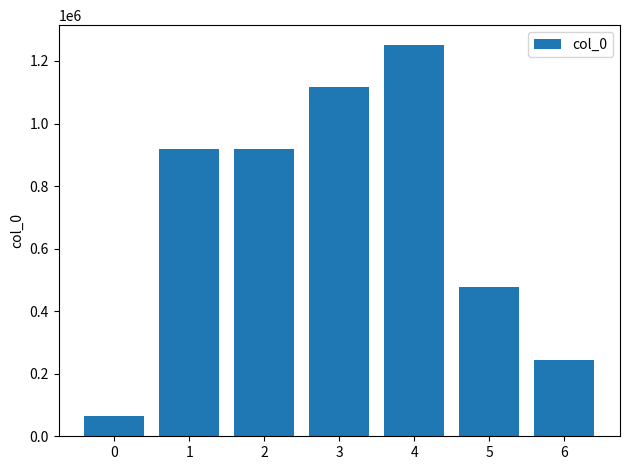

What is the difference between the second highest and second lowest values?

870701